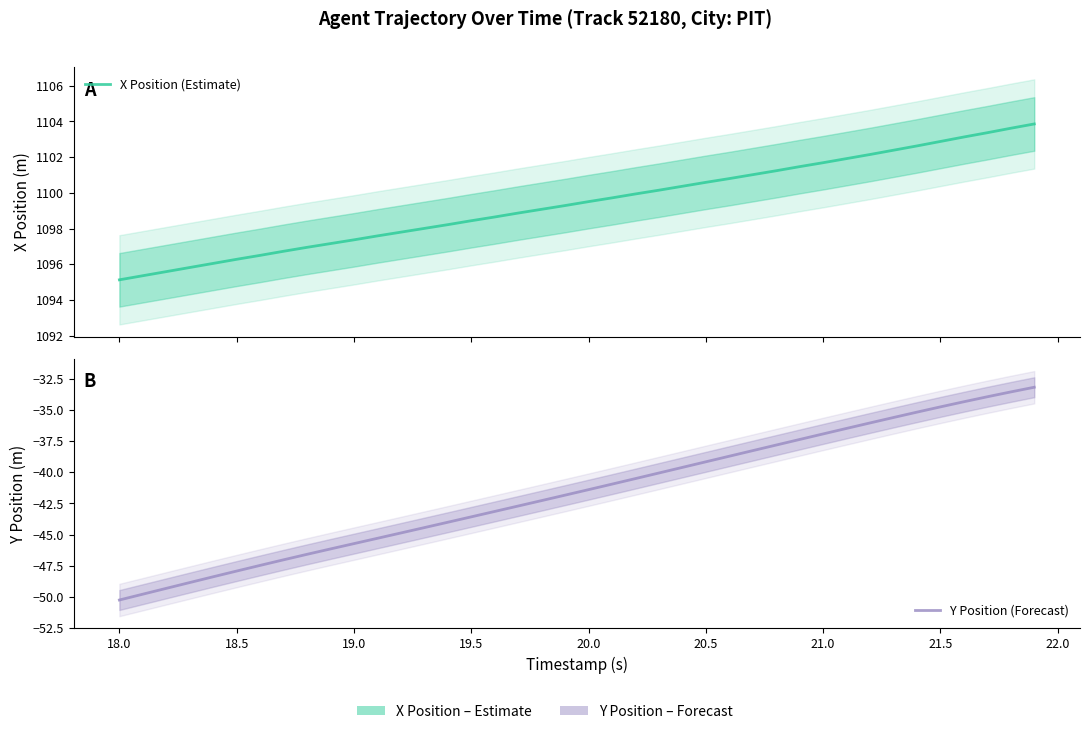

True or false: X Position (Estimate) and Y Position (Forecast) cross at least once.

False